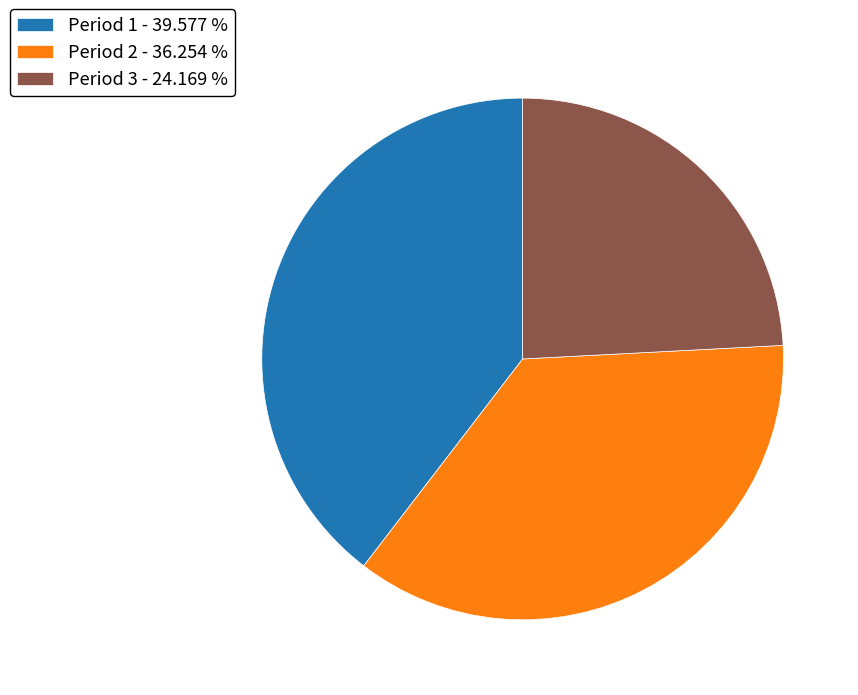

What is the ratio of the value at Period 3 - 24.169 % to the value at Period 2 - 36.254 %?

0.7